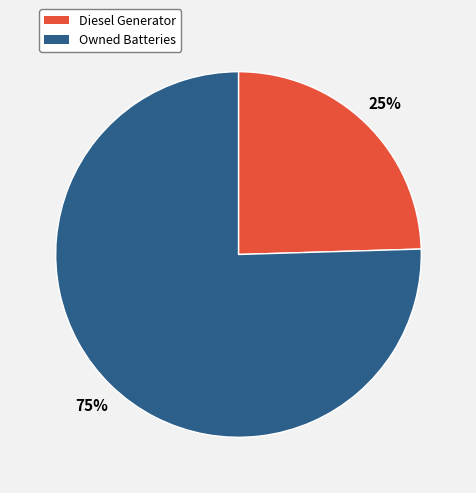

Is there a majority slice in this chart?

Yes